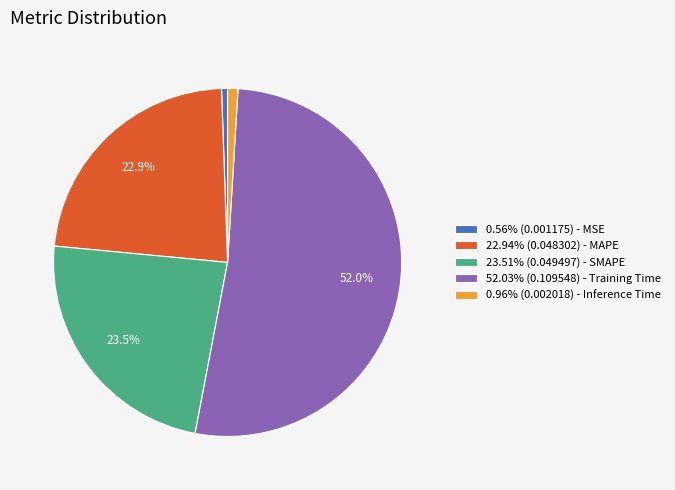

Is the sum of 0.56% (0.001175) - MSE and 22.94% (0.048302) - MAPE greater than half?

No